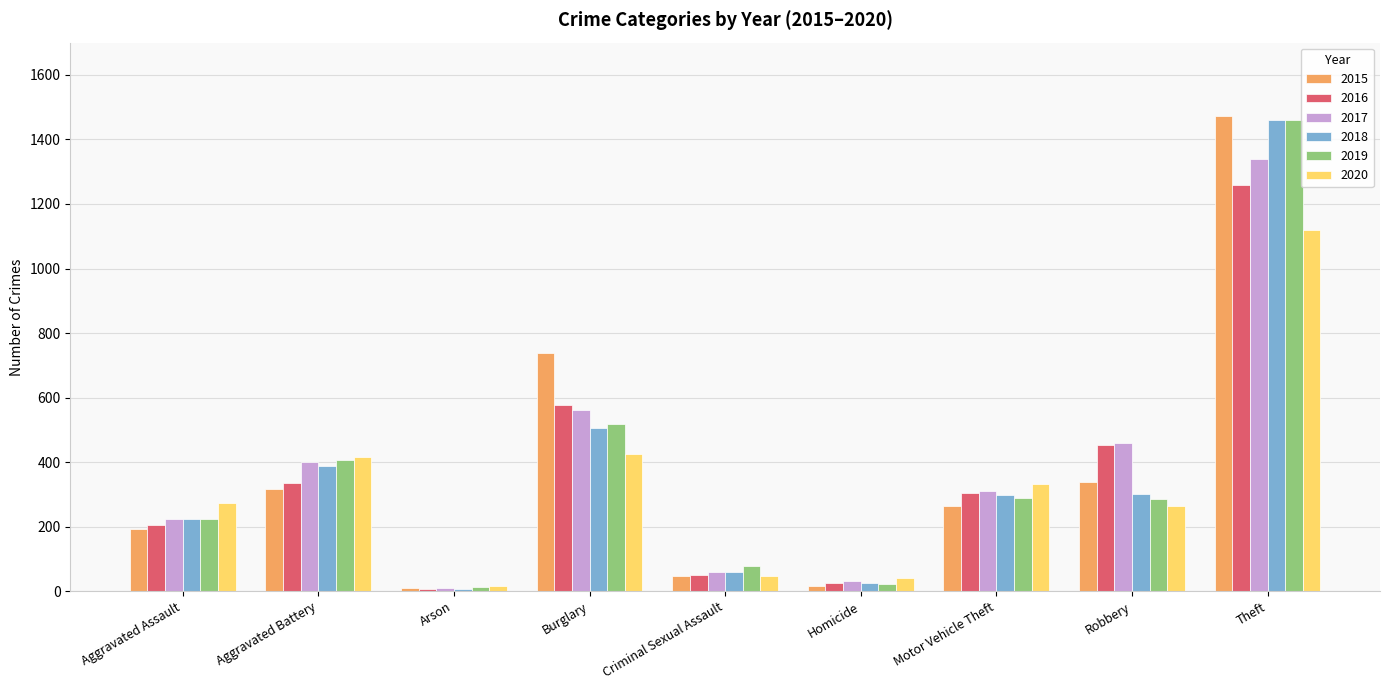

What position from the left is Motor Vehicle Theft?

7